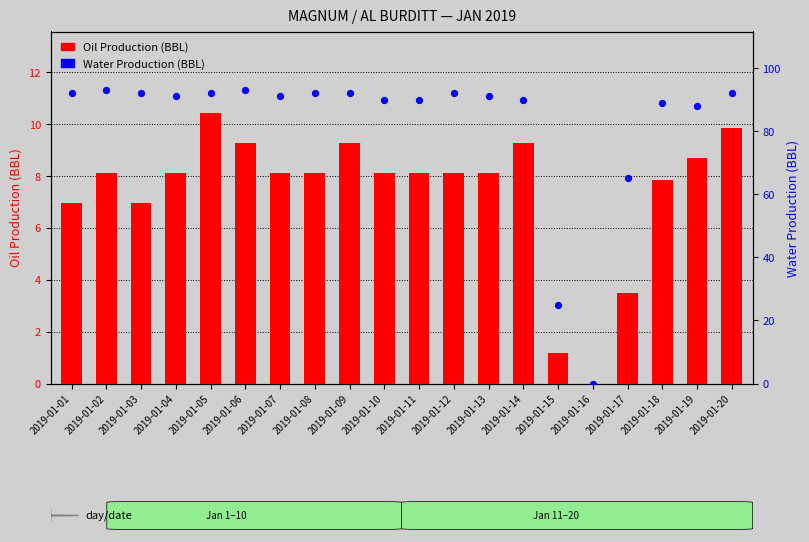

What are all the series names shown in the legend?

Oil Production (BBL), Water Production (BBL)